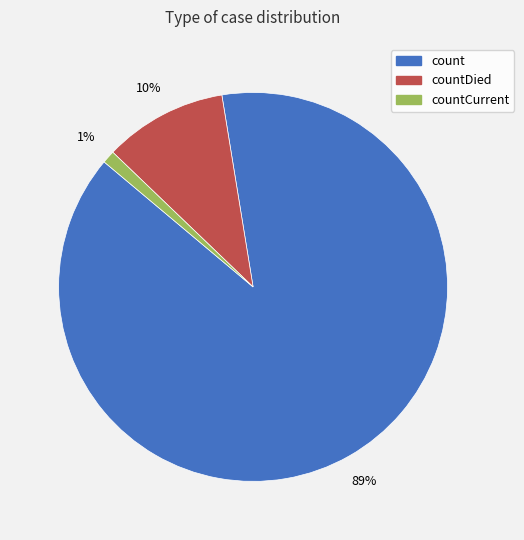

To the nearest percent, what is the difference between the largest and smallest slice percentages?

88%